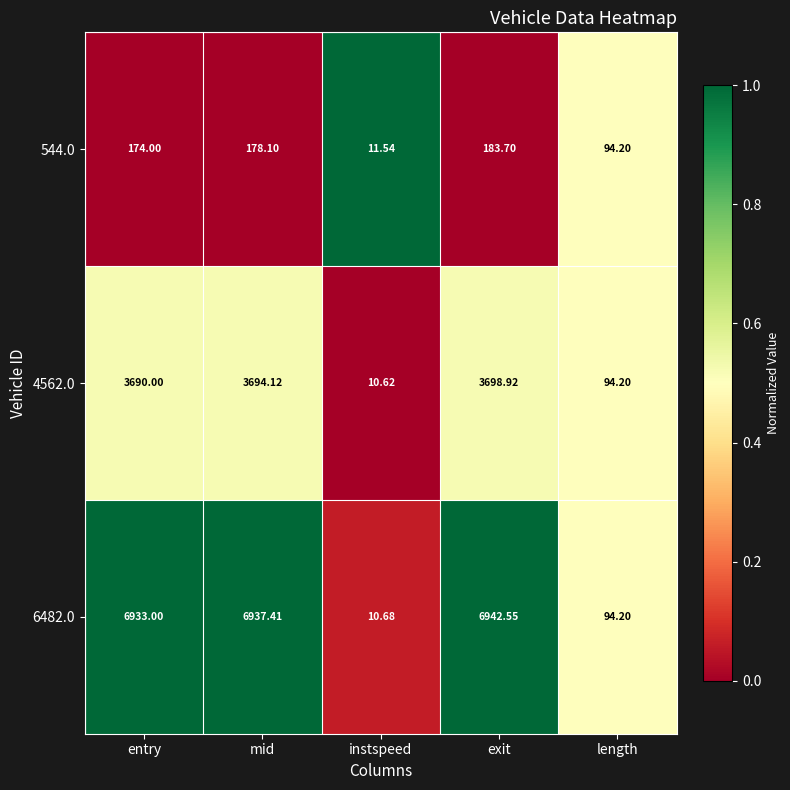

Which series changed the most between entry and exit?

544.0